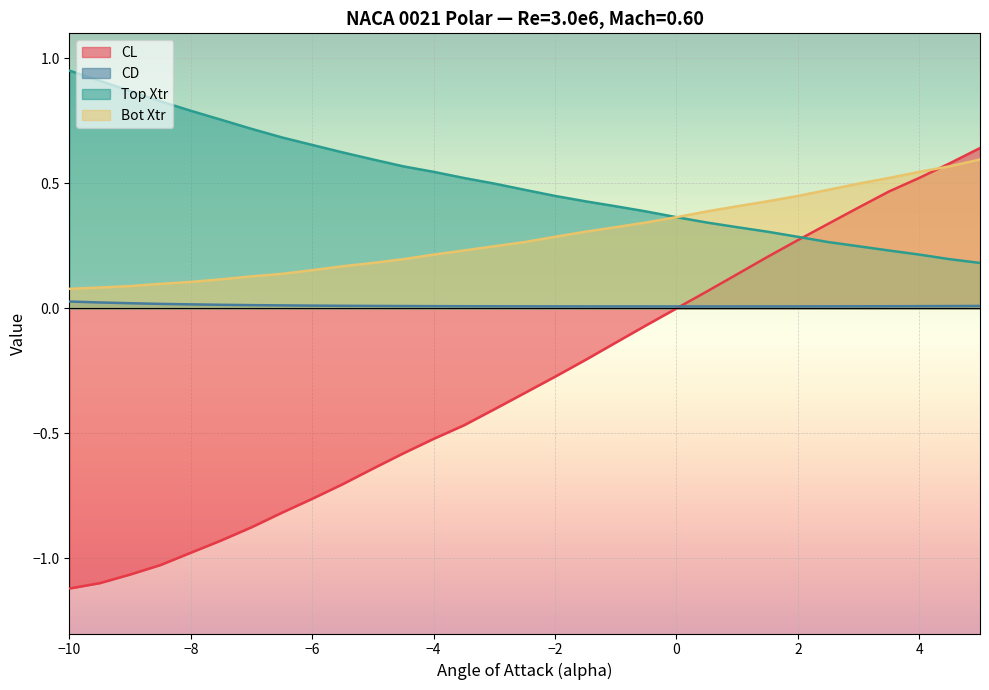

How many lines are shown in the chart?

4